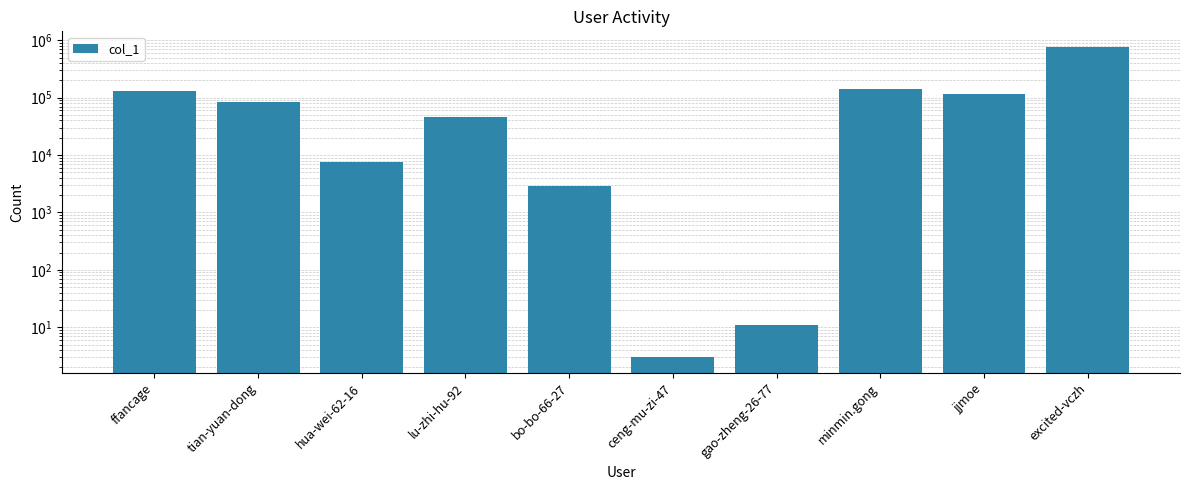

How many categories are shown in the chart?

10